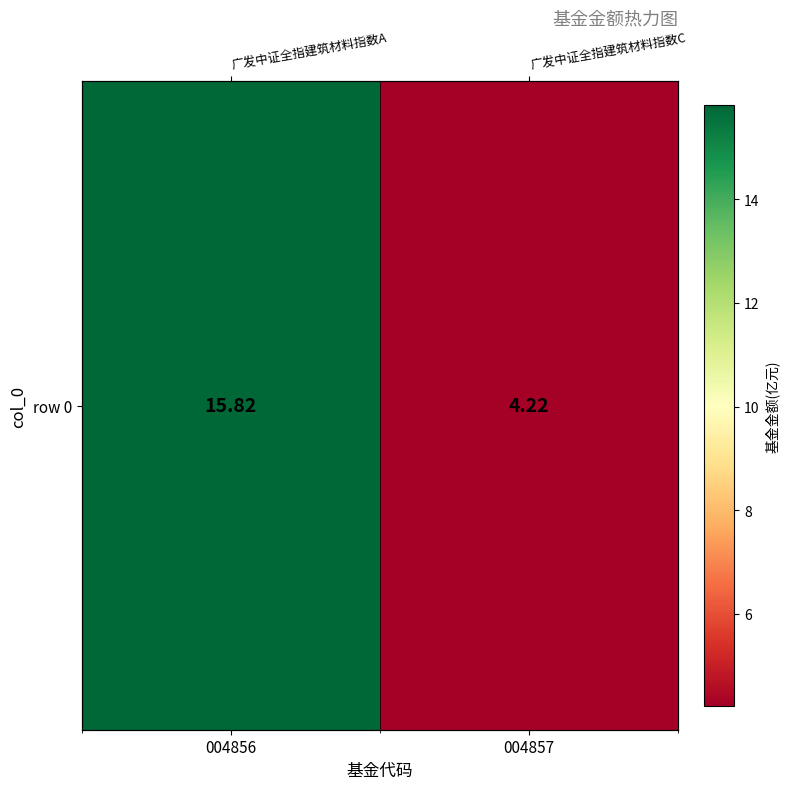

Count the number of data series in this chart.

1